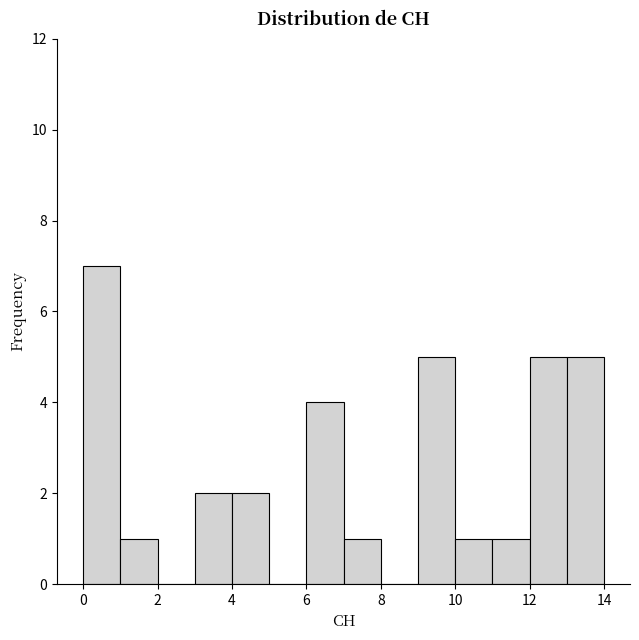

How tall is the bar that spans 4 to 5 on the x-axis? The values are not printed on the chart, so give them approximately, as read against the axis.

2